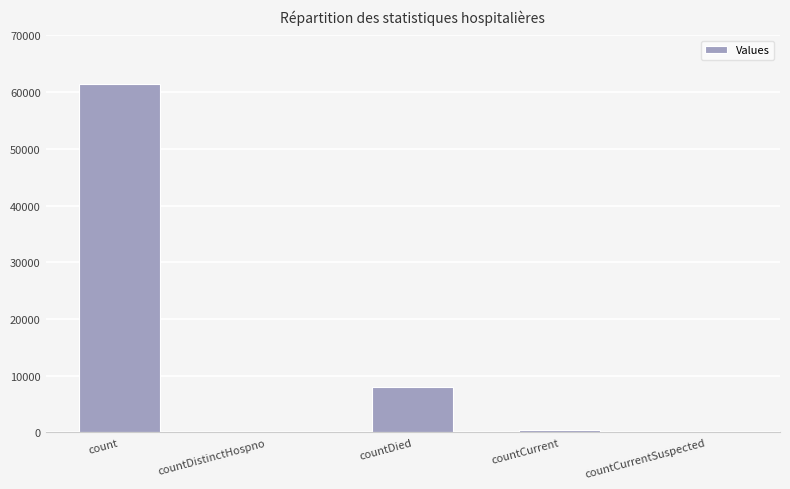

At which category does the chart reach its peak across all series?

count